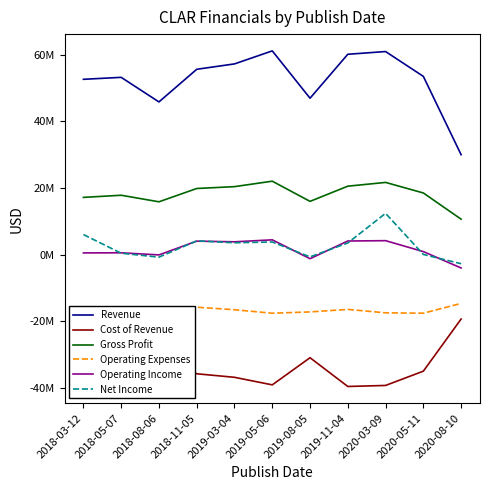

Does the chart have visible grid lines?

No